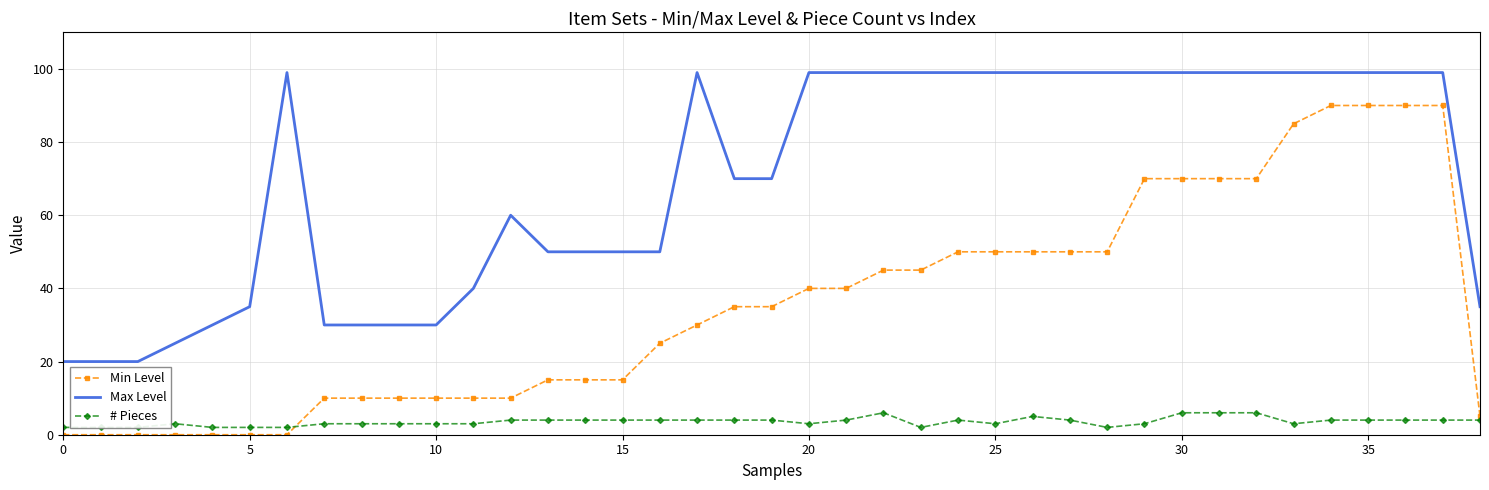

Reading right to left, list all the values displayed in this chart.

Min Level: 5	90	90	90	90	85	70	70	70	70	50	50	50	50	50	45	45	40	40	35	35	30	25	15	15	15	10	10	10	10	10	10	0	0	0	0	0	0	0
Max Level: 35	99	99	99	99	99	99	99	99	99	99	99	99	99	99	99	99	99	99	70	70	99	50	50	50	50	60	40	30	30	30	30	99	35	30	25	20	20	20
# Pieces: 4	4	4	4	4	3	6	6	6	3	2	4	5	3	4	2	6	4	3	4	4	4	4	4	4	4	4	3	3	3	3	3	2	2	2	3	2	2	2